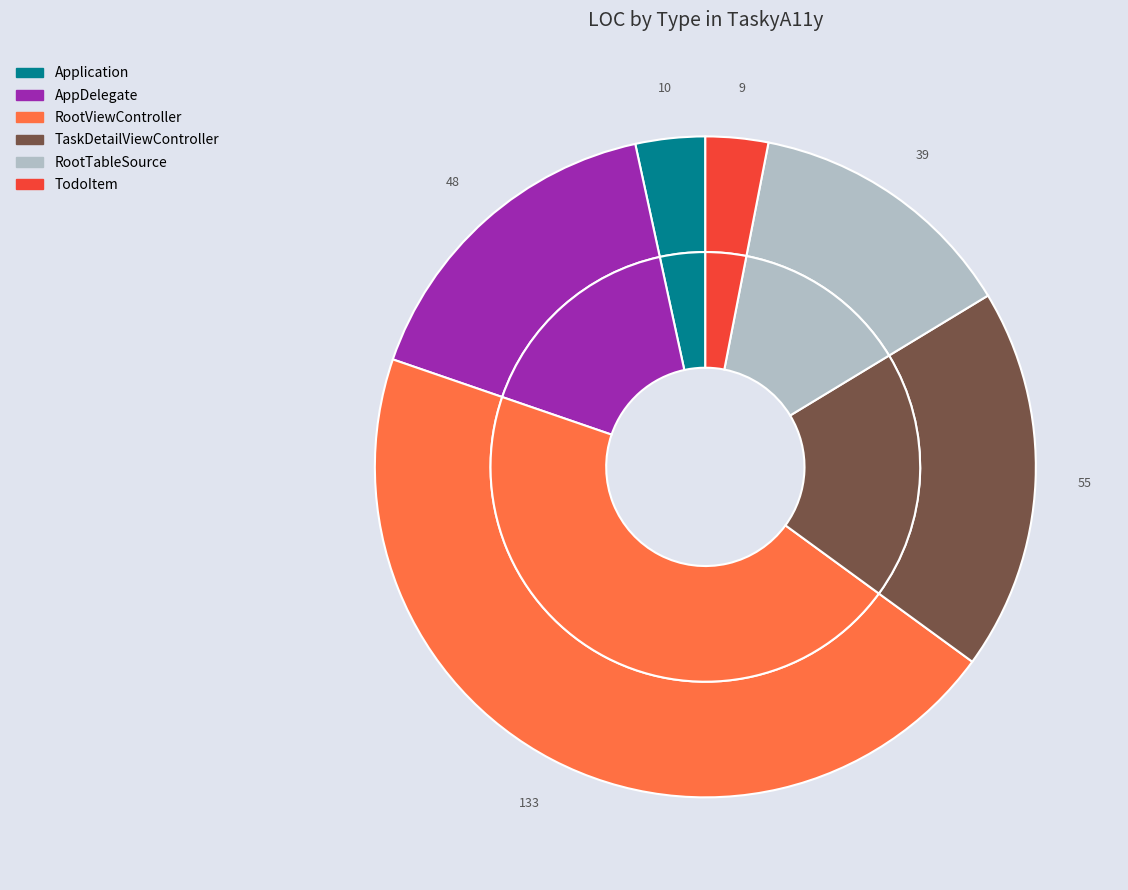

Between TaskDetailViewController and TodoItem, which is larger?

TaskDetailViewController